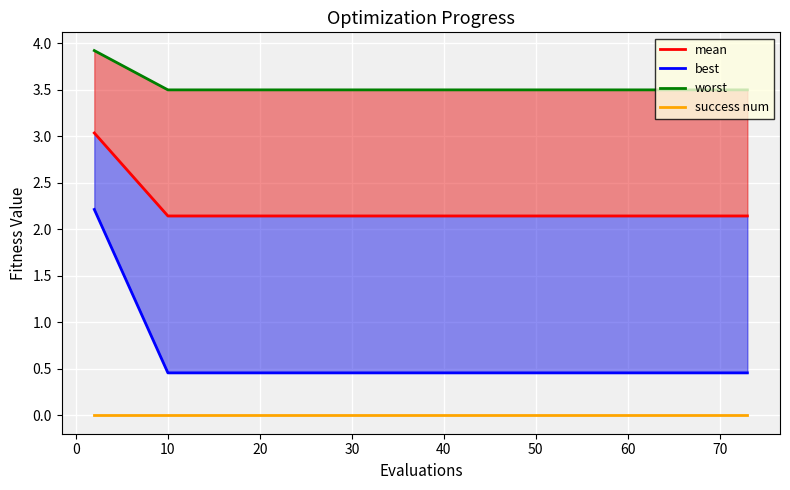

At how many categories does at least one series exceed 1?

20